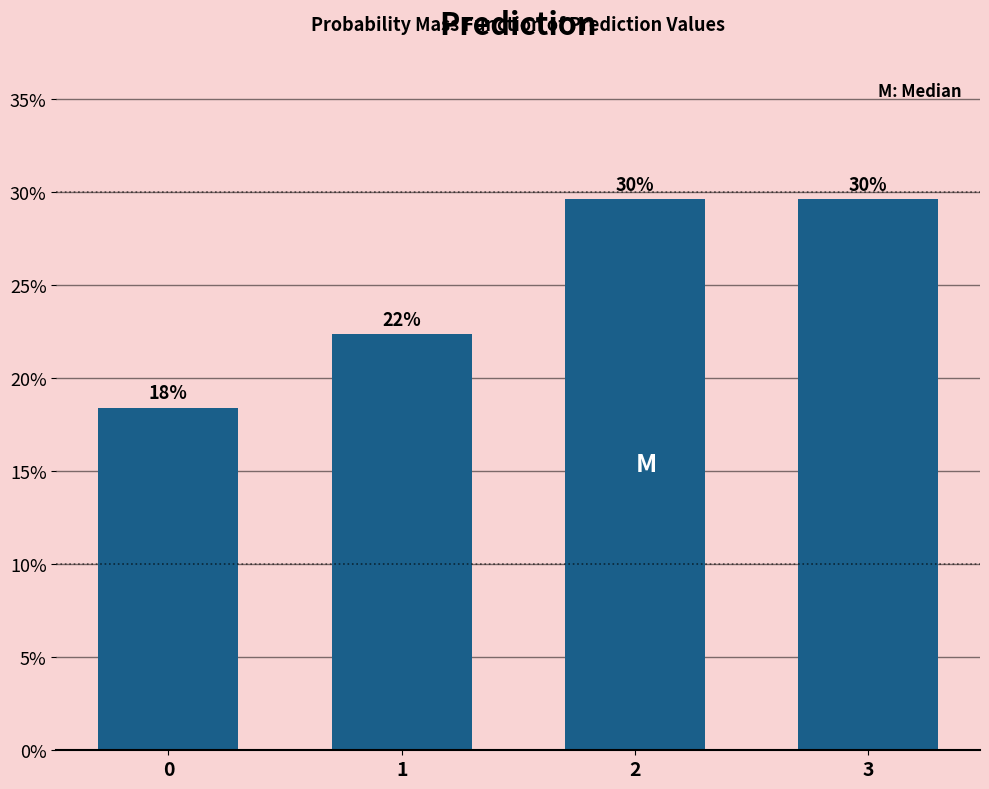

How many bars are there in total?

4